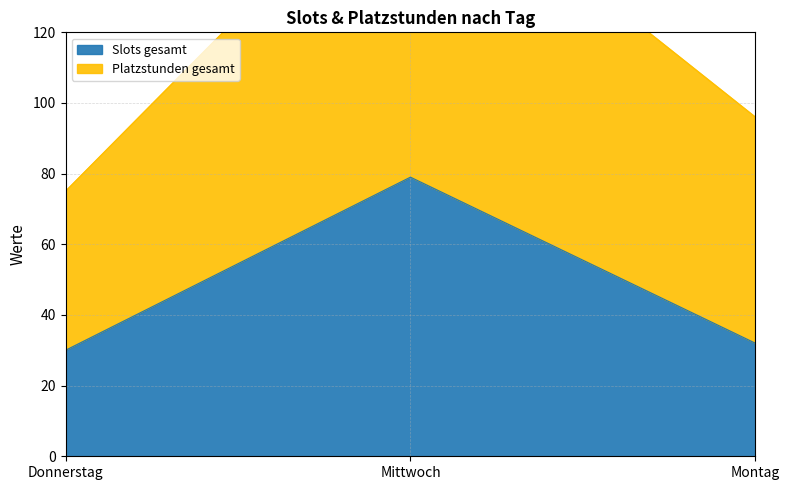

What is the maximum value shown in the chart?

173.5